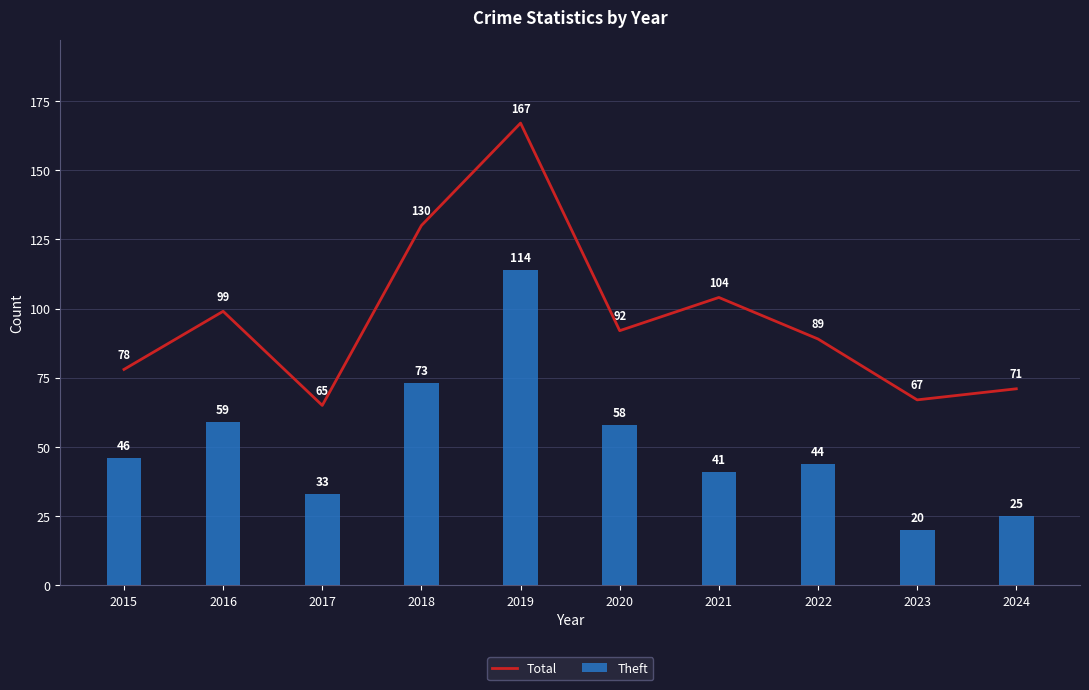

Which series has the largest total across all categories?

Total